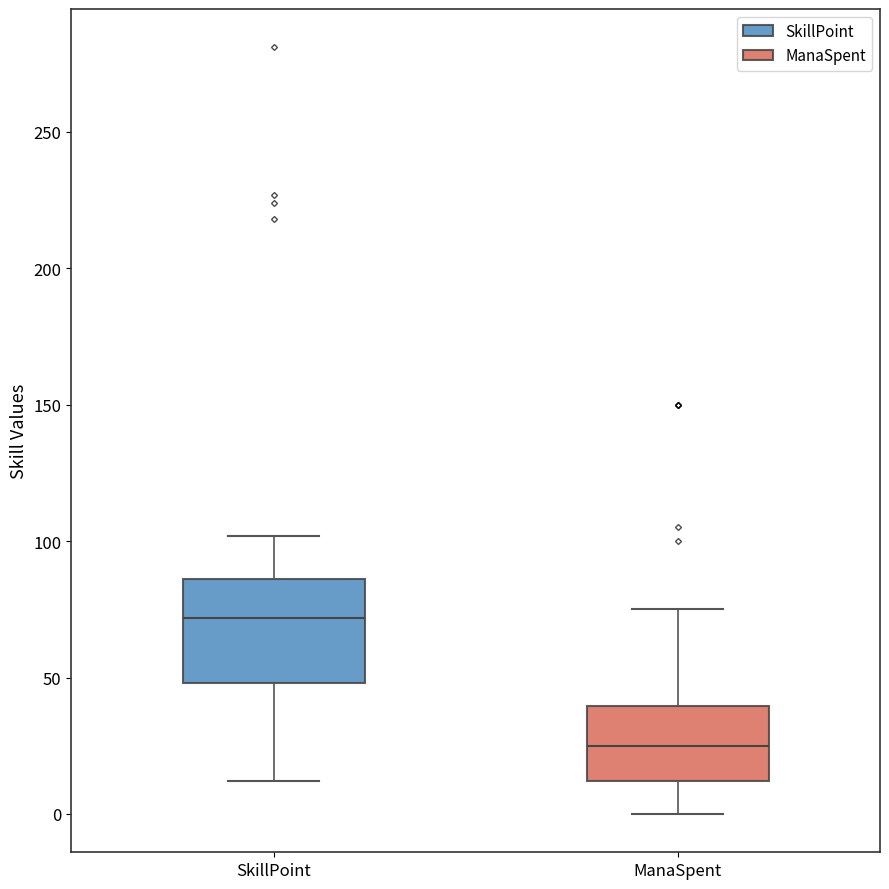

Reading left to right, read every box against the y-axis: the position of its median line, the range the box covers, and the ends of its whiskers. The values are not printed on the chart, so give them approximately, as read against the axis.

SkillPoint: median 70, box 50 to 85, whiskers 10 to 100
ManaSpent: median 25, box 10 to 40, whiskers 0 to 75